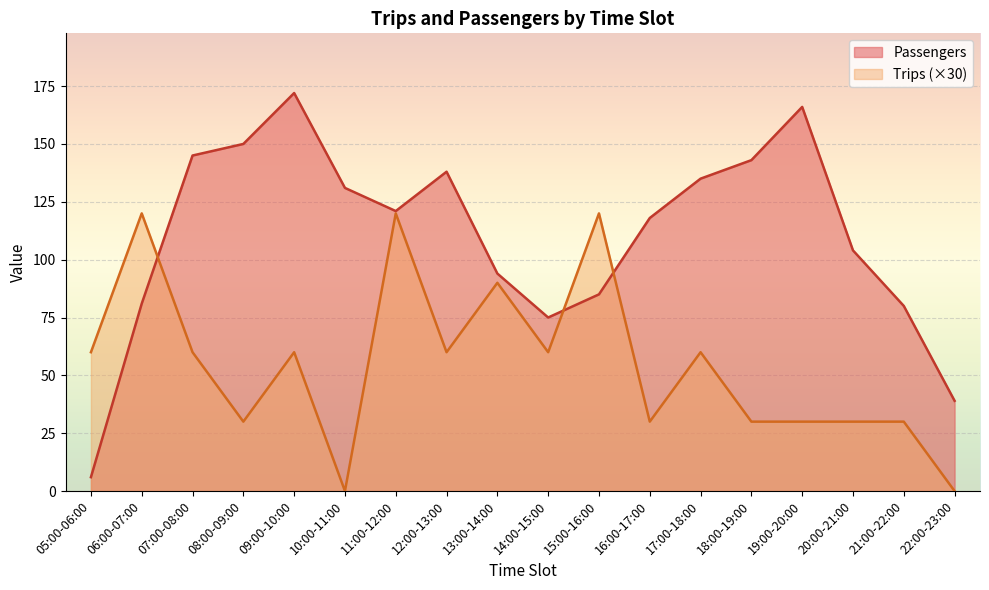

What is the label of the 11th point from the left?

15:00-16:00